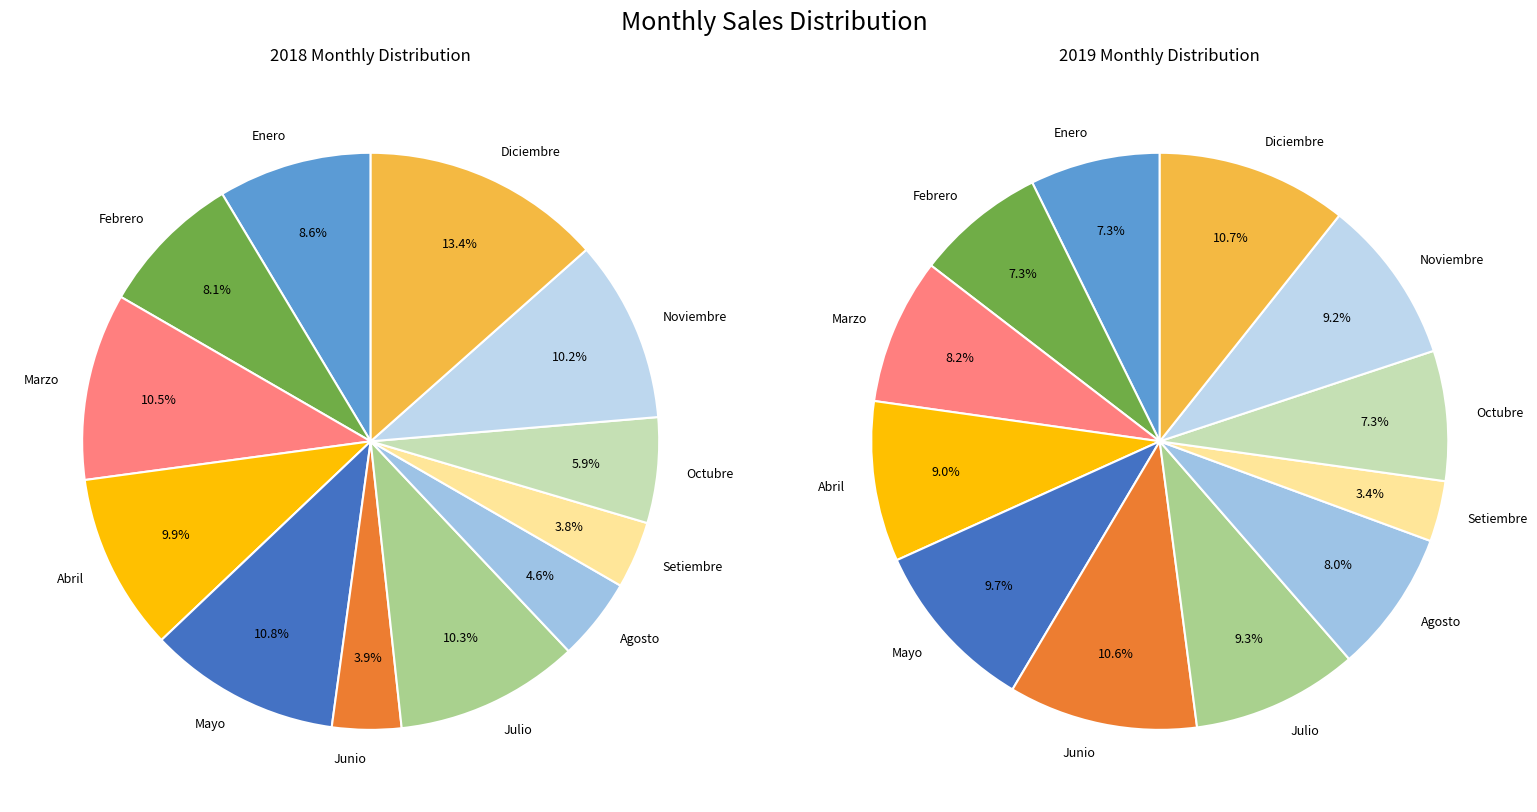

Is there a majority slice in this chart?

No